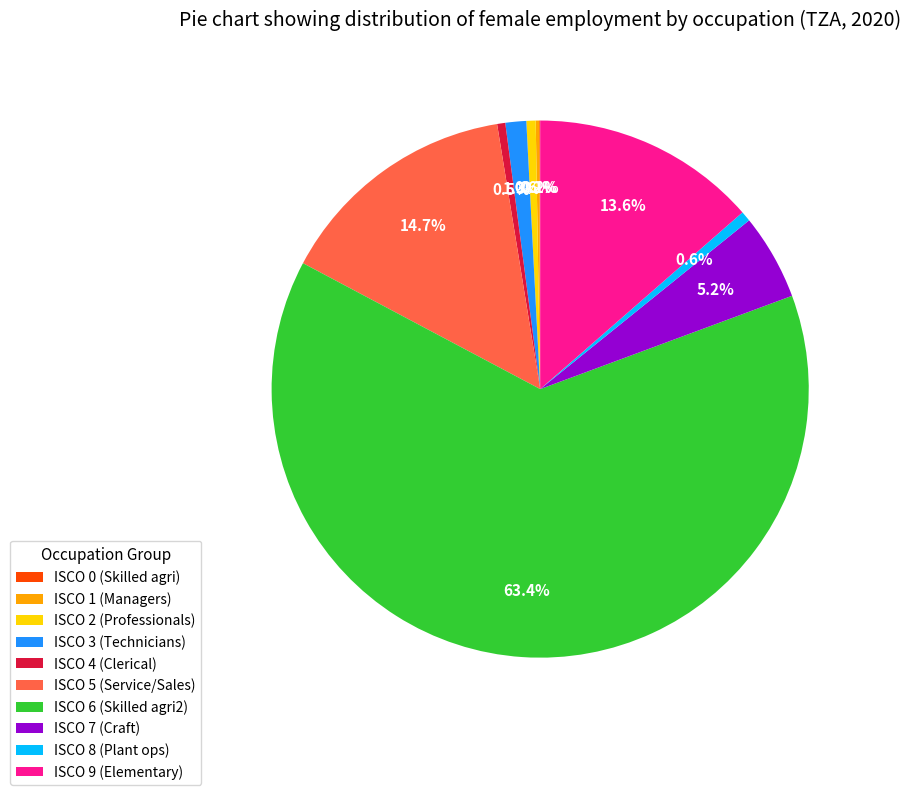

Which has a higher value, ISCO 6 (Skilled agri2) or ISCO 5 (Service/Sales)?

ISCO 6 (Skilled agri2)